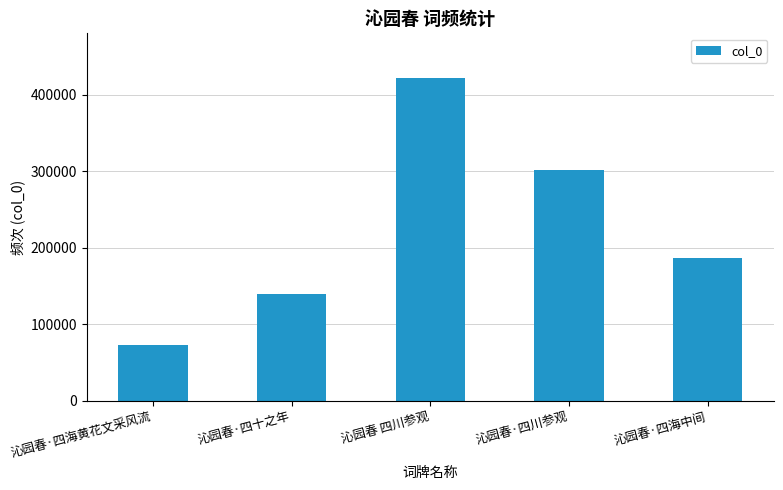

The value at 沁园春·四海黄花文采风流 is 118050. True or false?

False